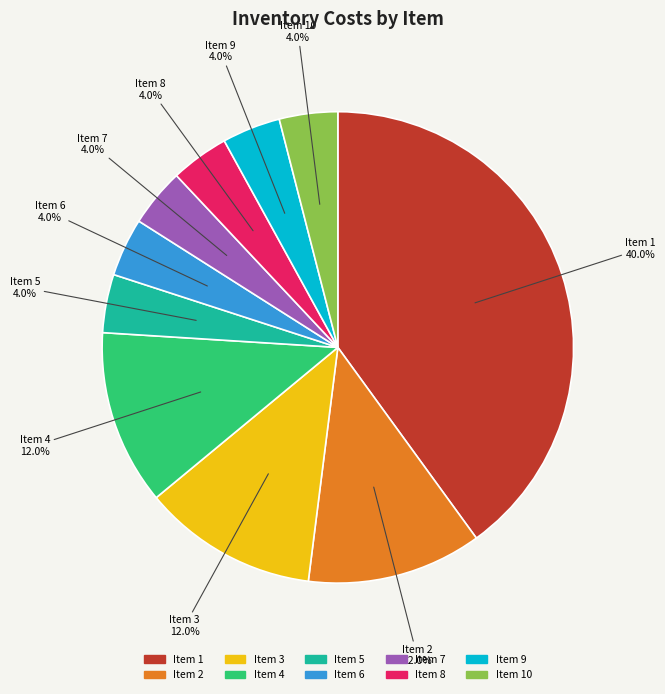

Is there a majority slice in this chart?

No